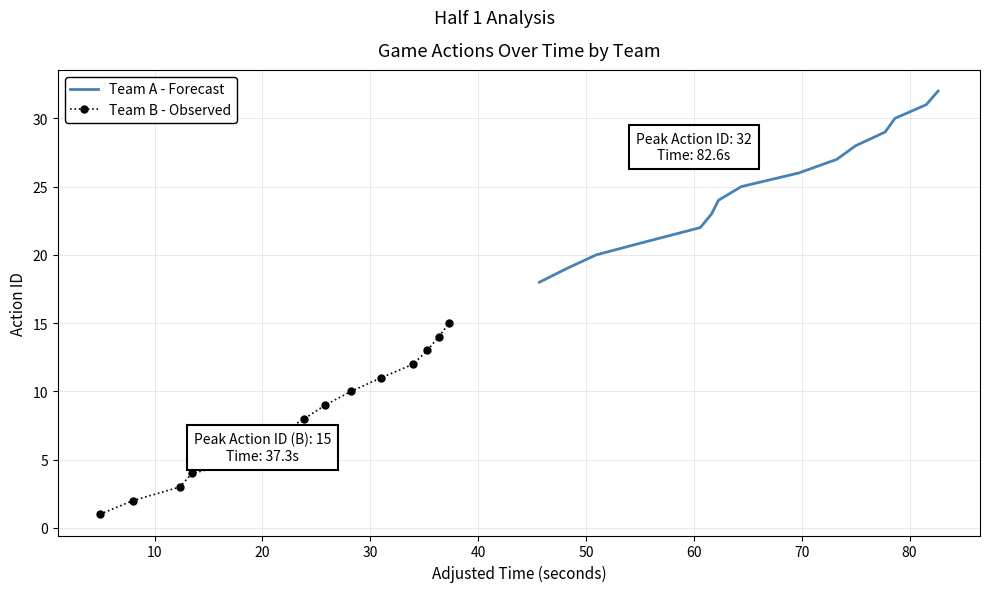

What is the lowest value of the Team A - Forecast series?

18